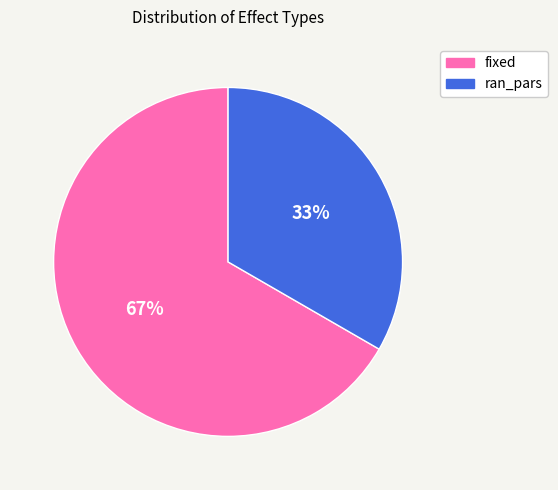

The fixed slice represents 56% of the pie. True or false?

False